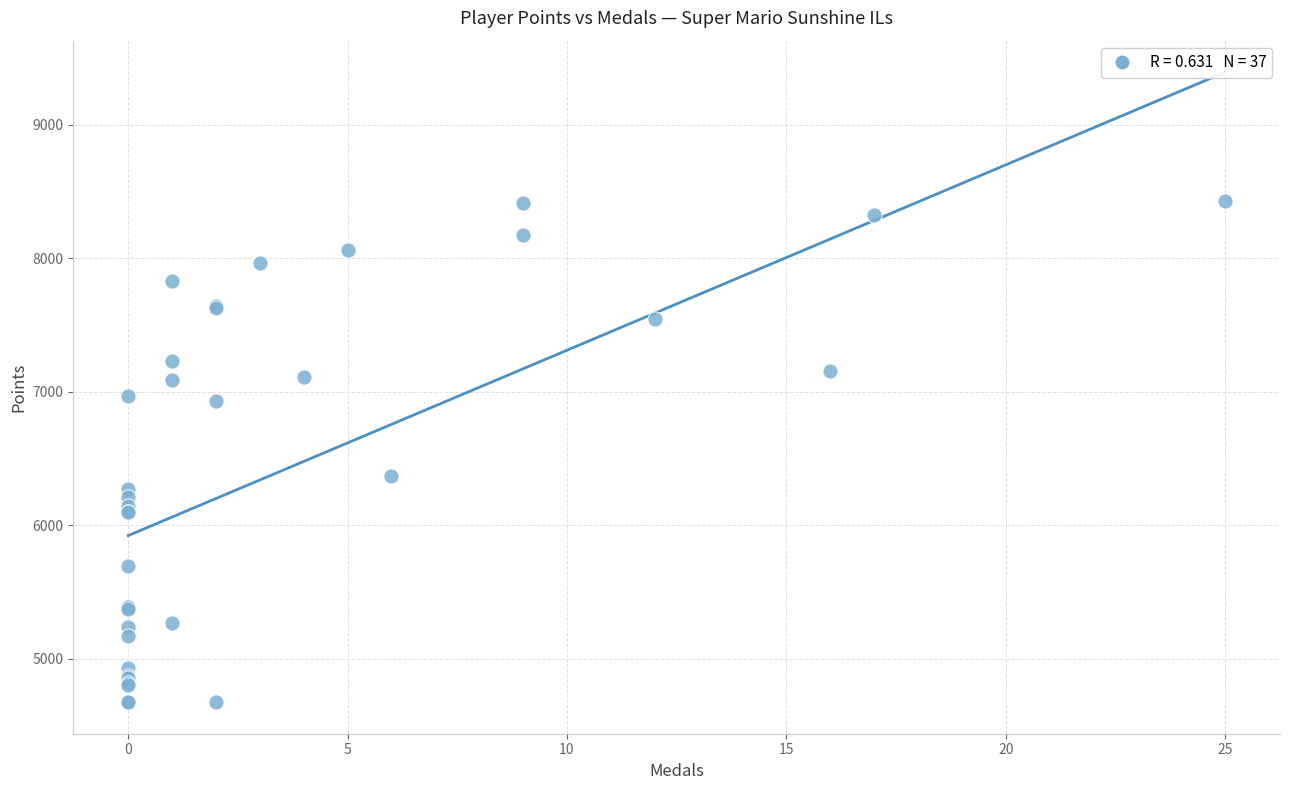

What Y value in the scatter plot is closest to 6551?

6370